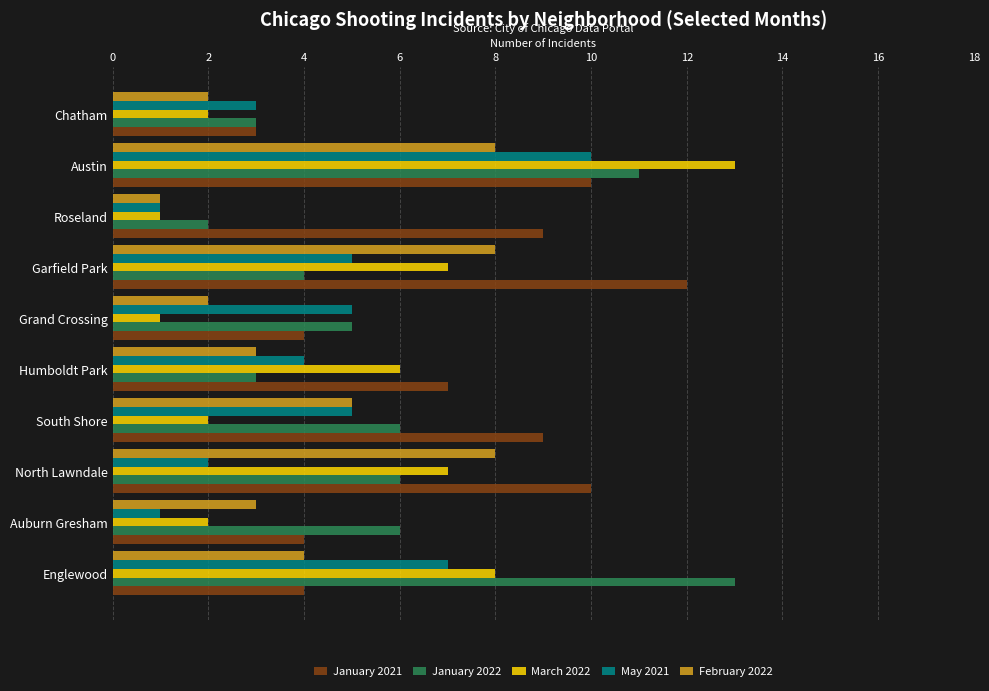

What is the greatest value displayed?

13